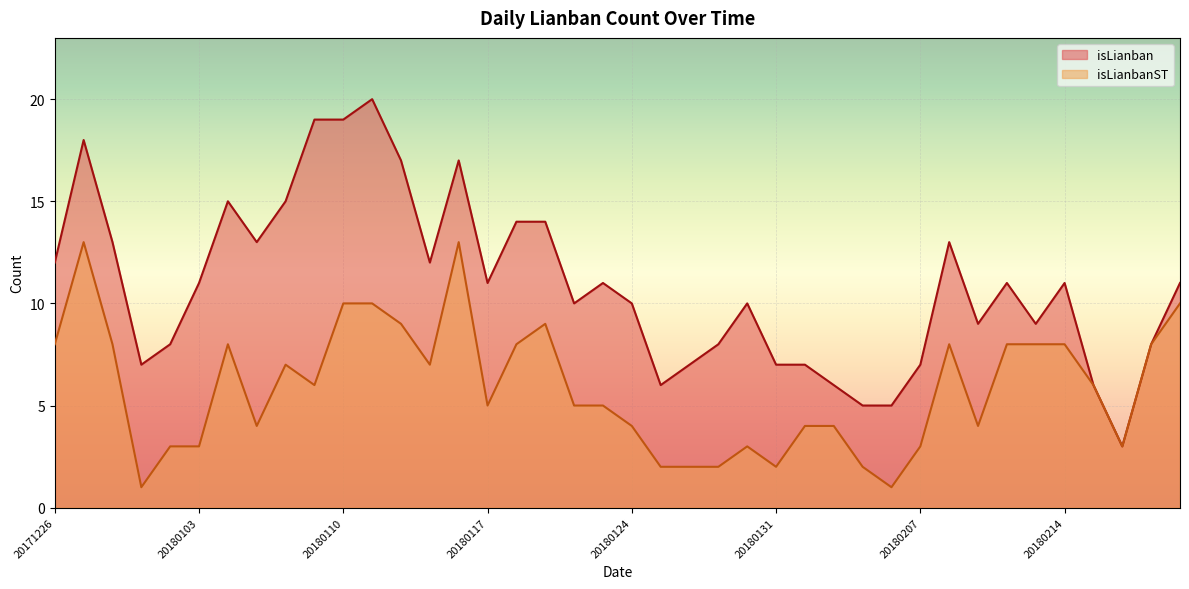

Does the chart display data point markers on the line(s)?

No